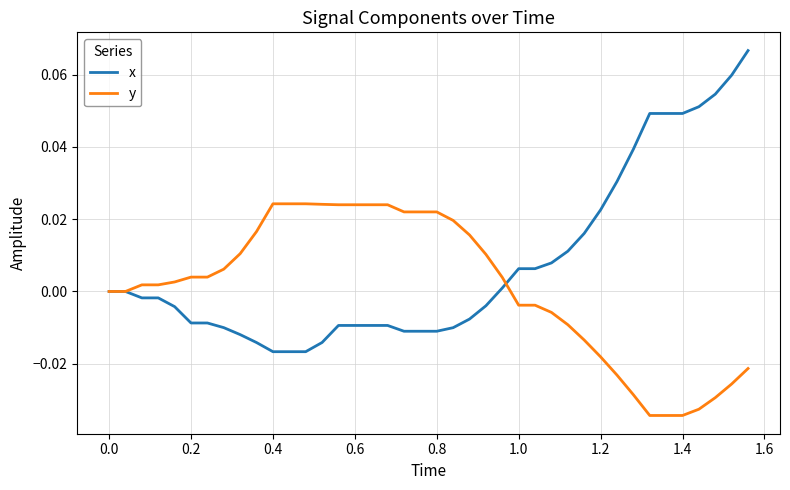

List the series in order of their overall mean, lowest first.

y, x